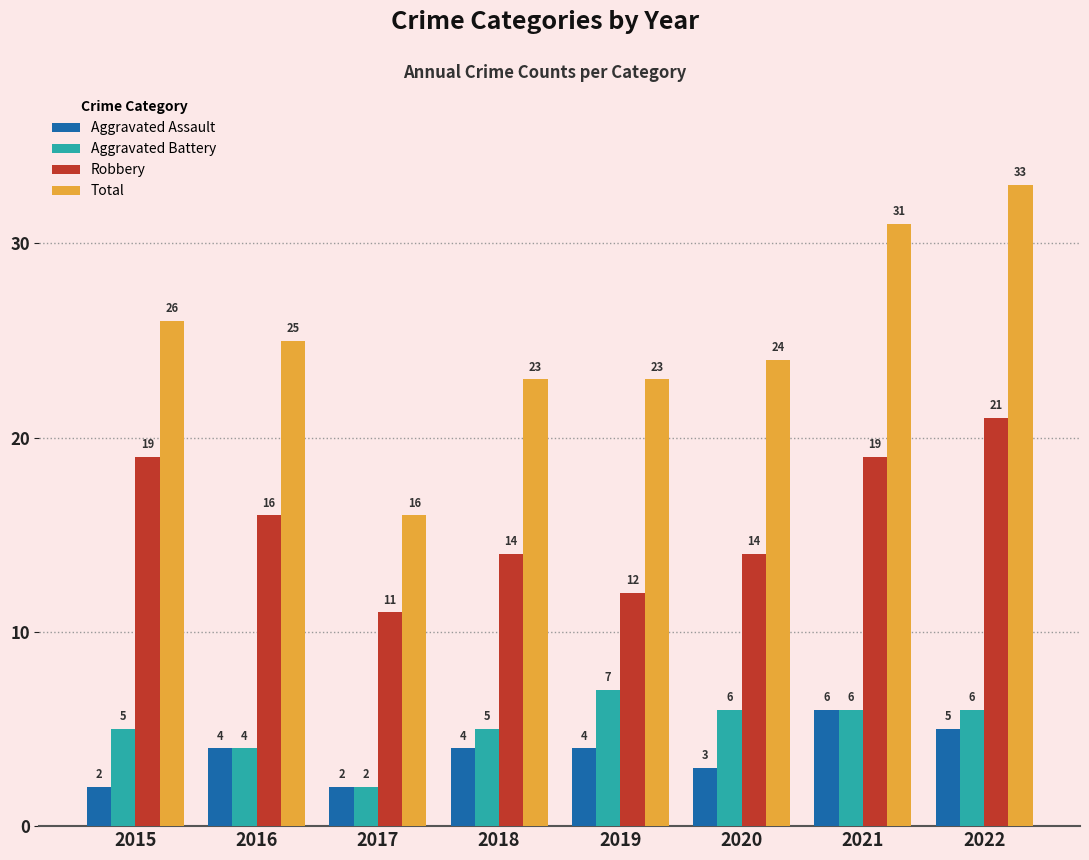

What is the sum of the Aggravated Battery values at 2015 and 2022?

11